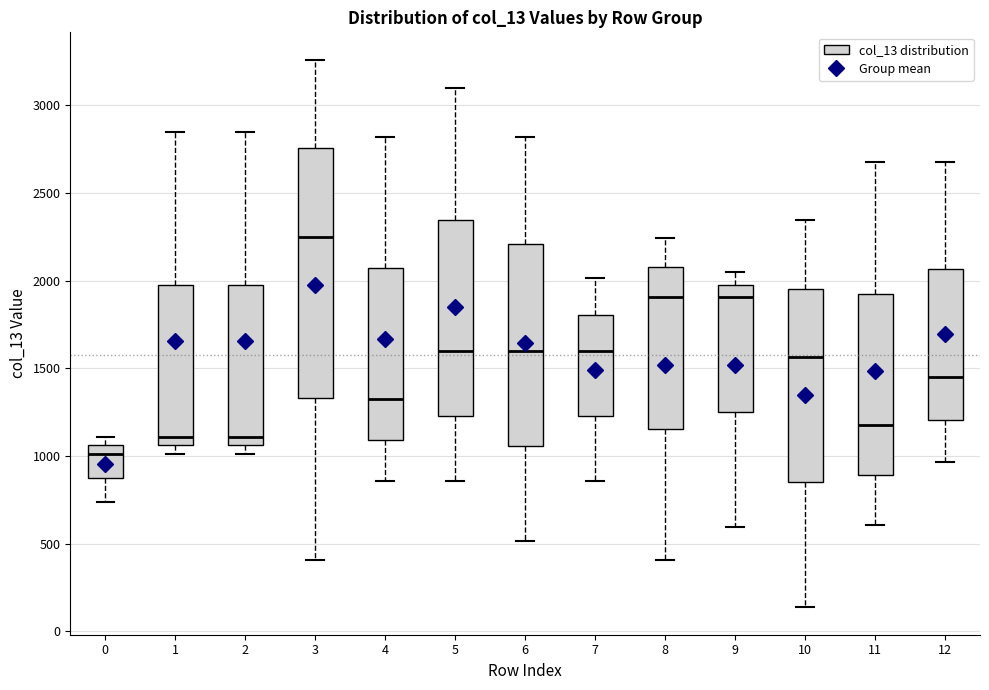

Which box is the tallest, from its lower edge to its upper edge?

3